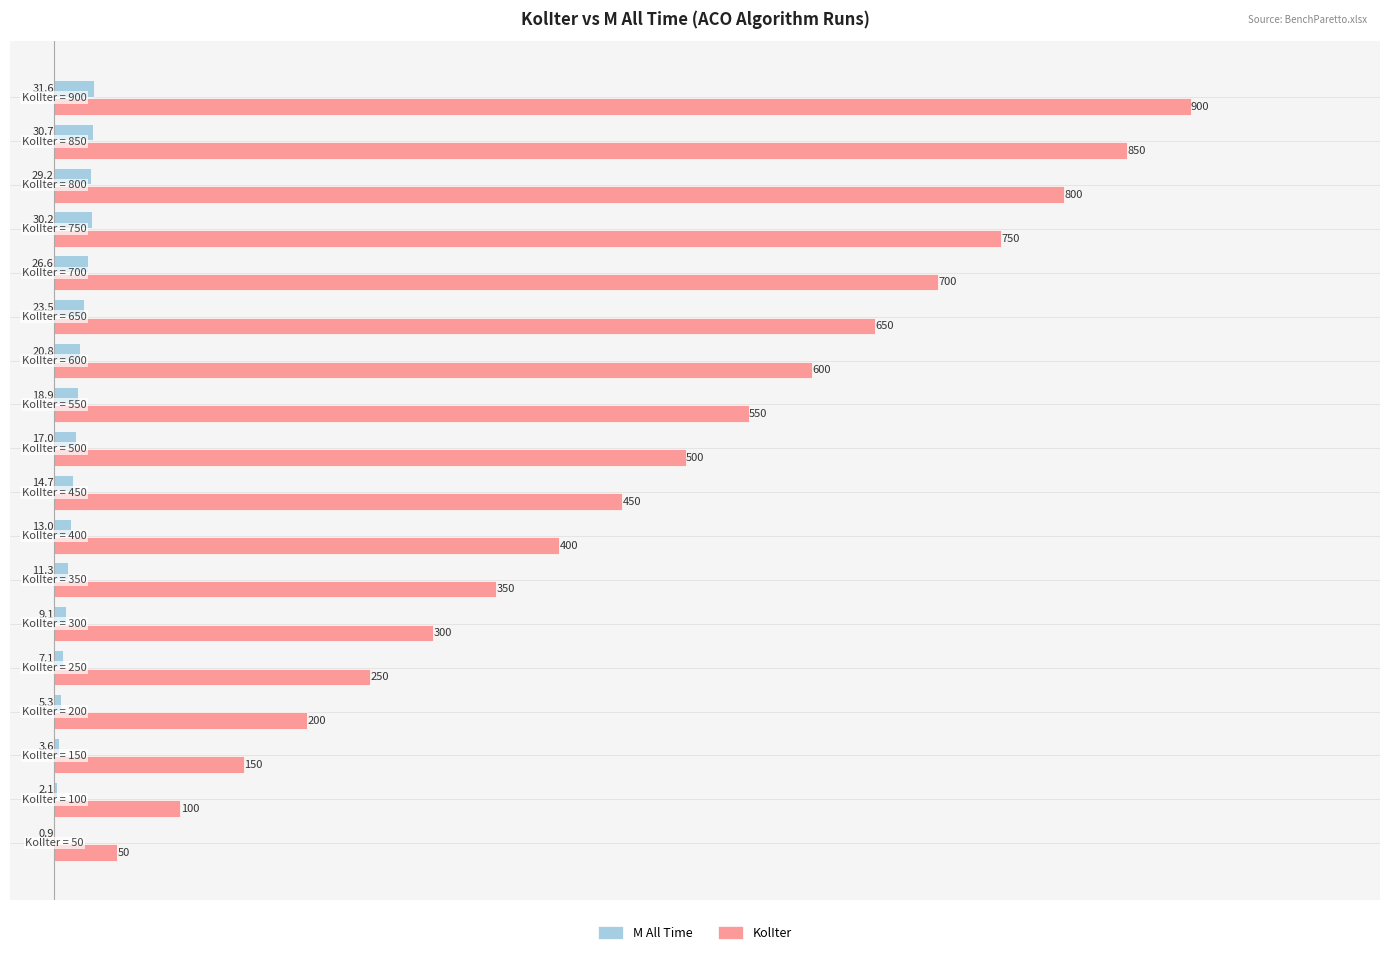

What is the sum of all KolIter values?

8550.0